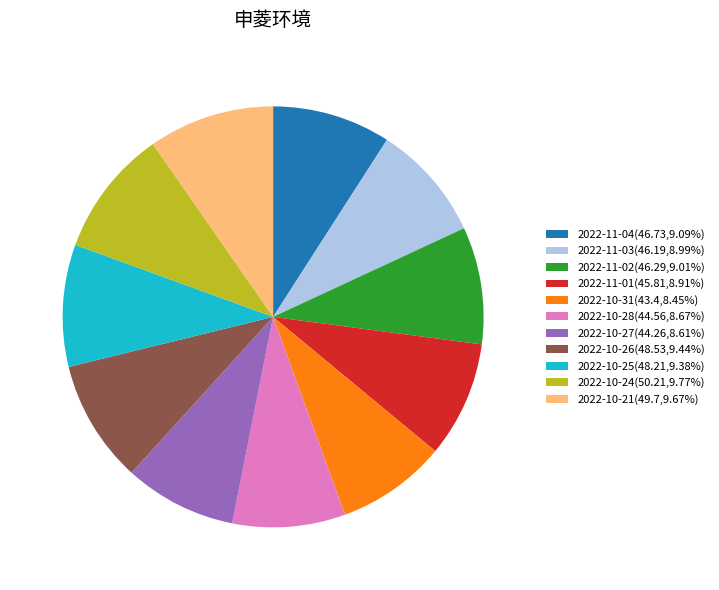

Is the sum of 2022-10-24(50.21,9.77%) and 2022-10-28(44.56,8.67%) greater than half?

No